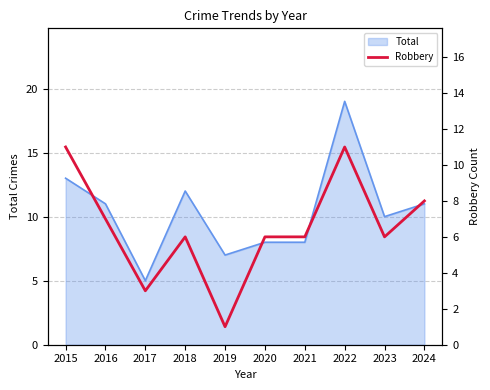

What is the maximum value for Total?

19